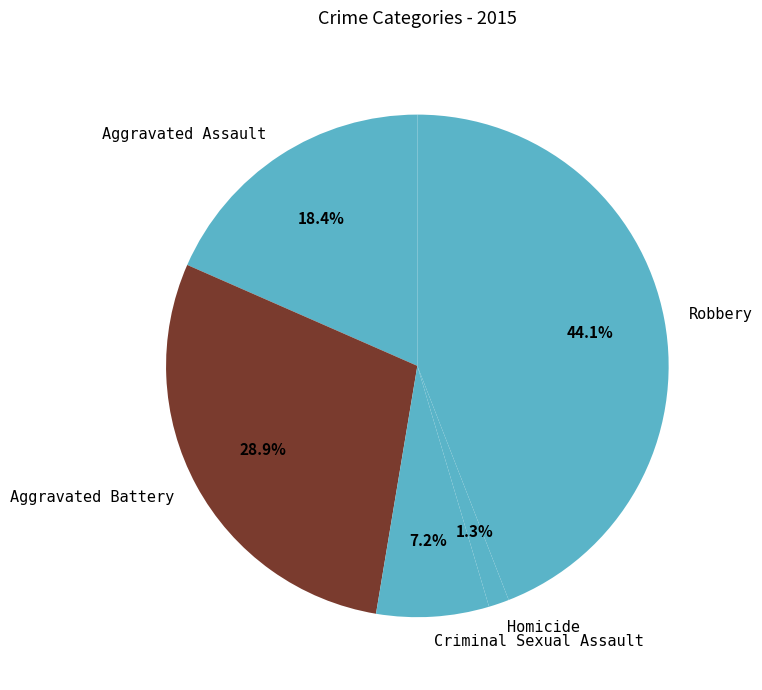

Which has a higher value, Homicide or Aggravated Assault?

Aggravated Assault